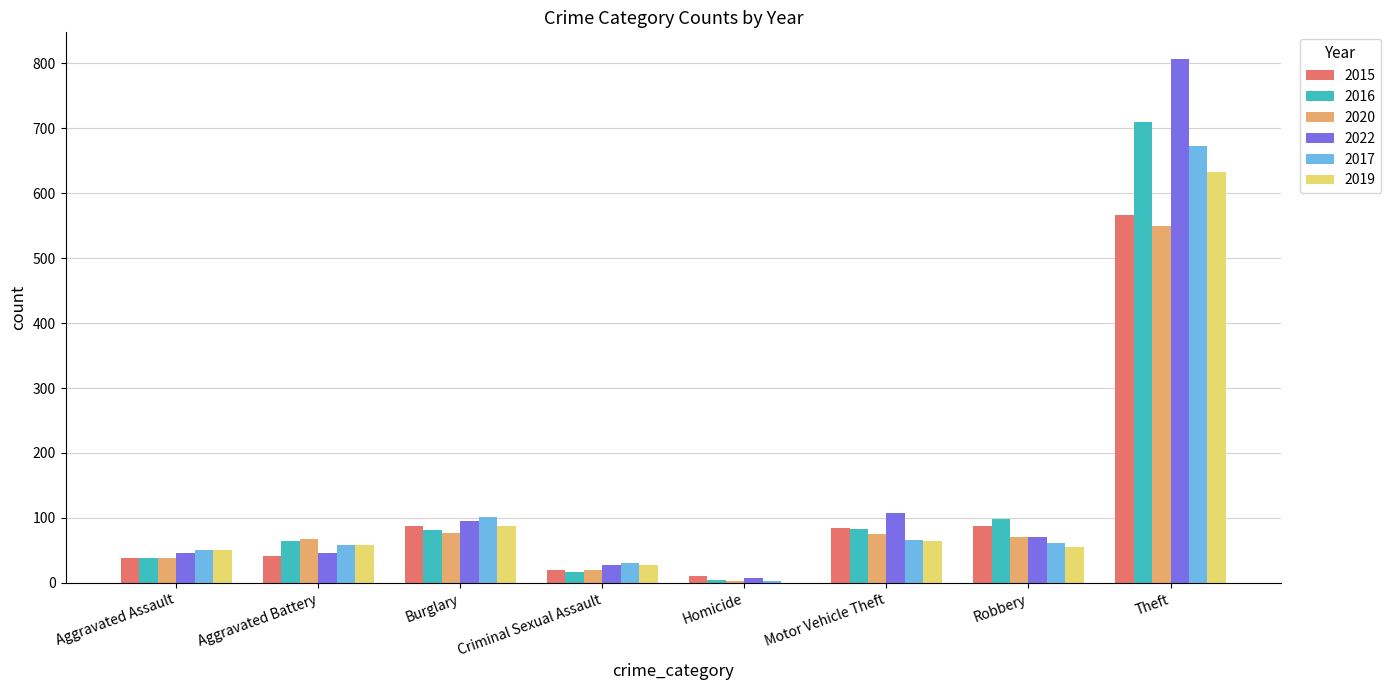

True or false: 2016 has a value of 17 at Criminal Sexual Assault.

True